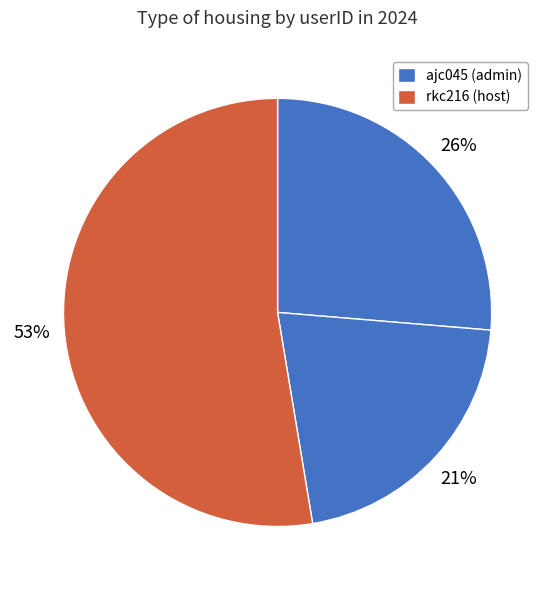

How many segments does this pie chart have?

3